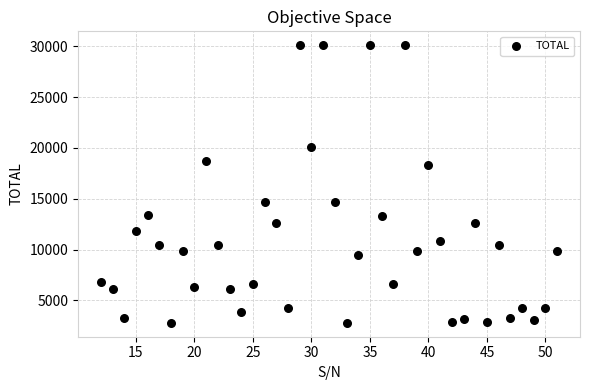

What is the range of Y values (max minus min)?

27310.2